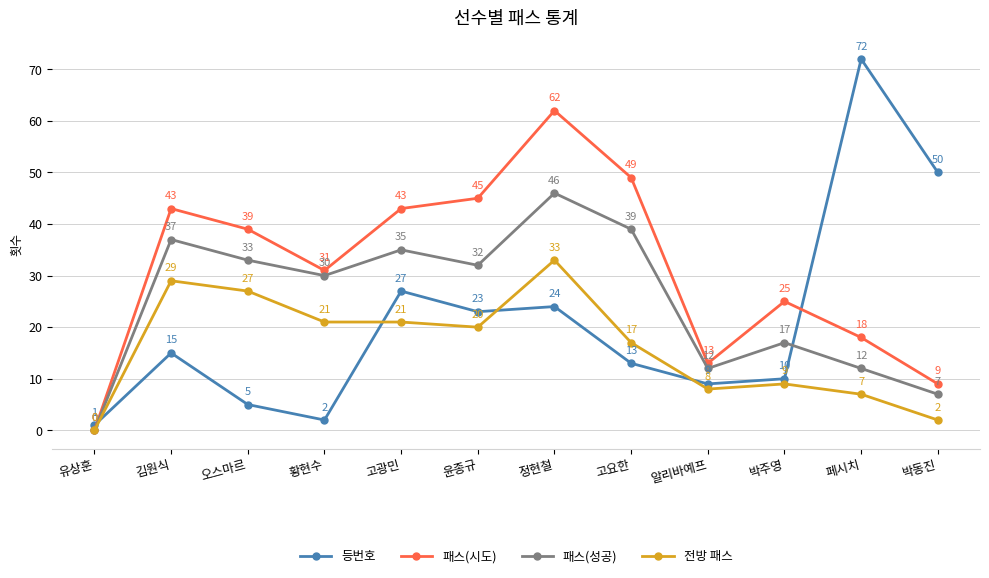

What are all the series names shown in the legend?

등번호, 패스(시도), 패스(성공), 전방 패스